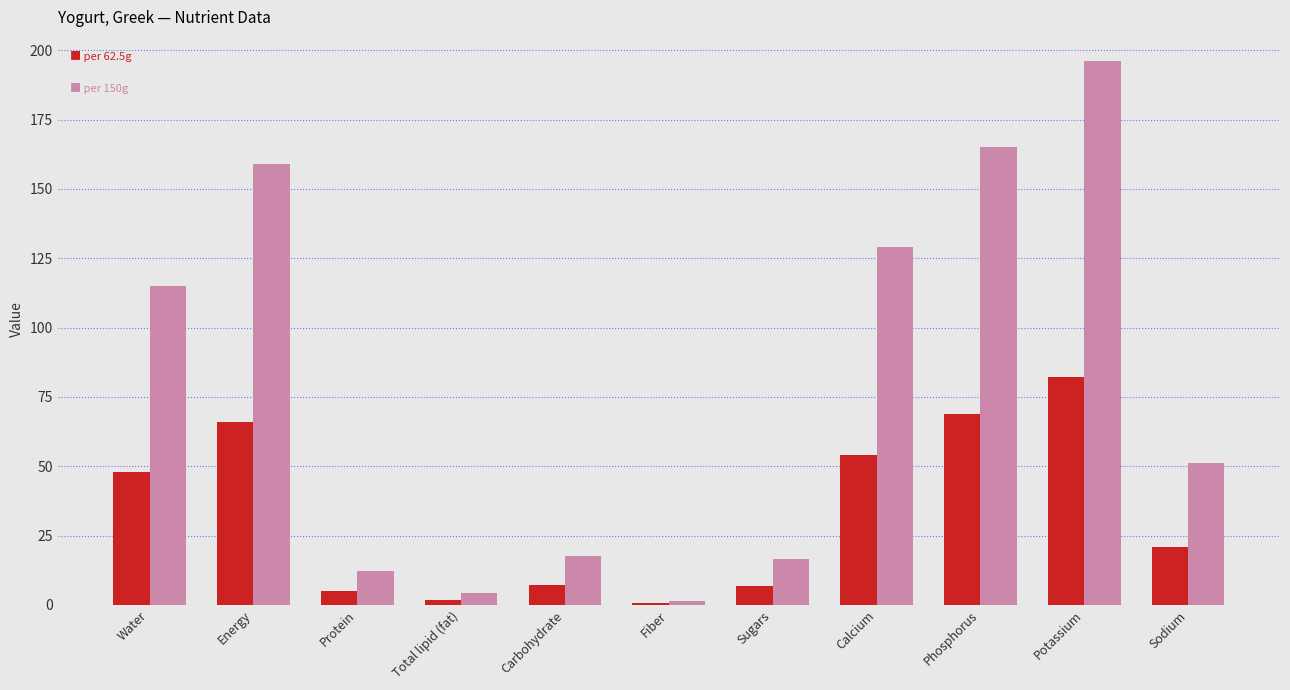

At which category is the sum across all series the highest?

Potassium